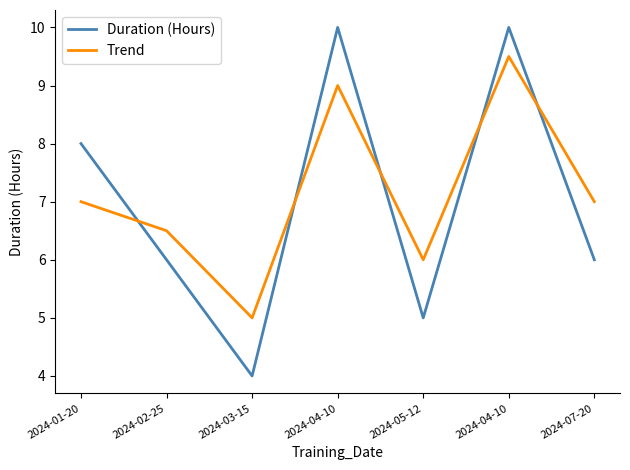

Which series has the largest range (max minus min)?

Duration (Hours)